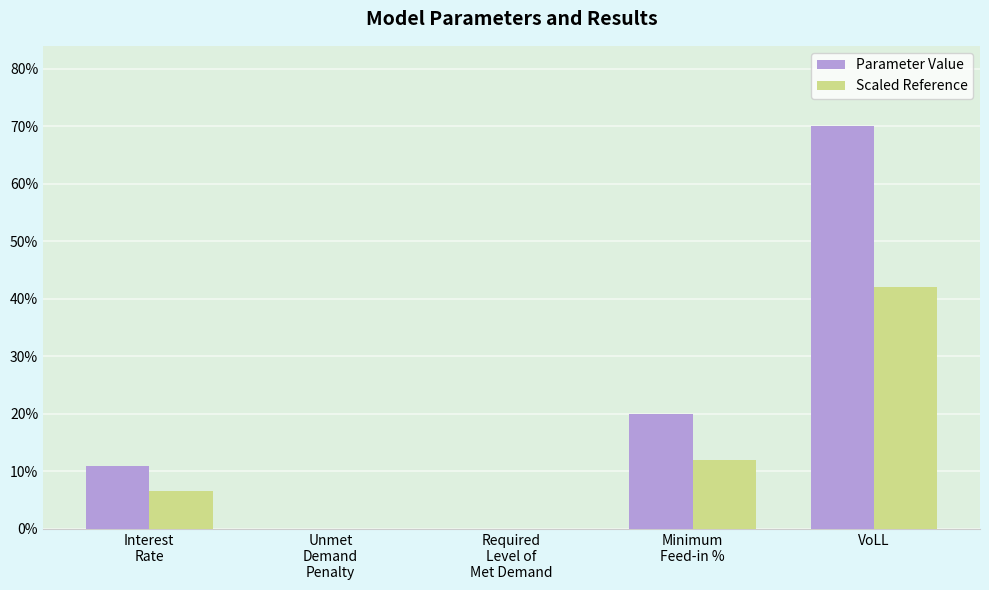

Rank the series at Required
Level of
Met Demand from lowest to highest value.

Parameter Value, Scaled Reference